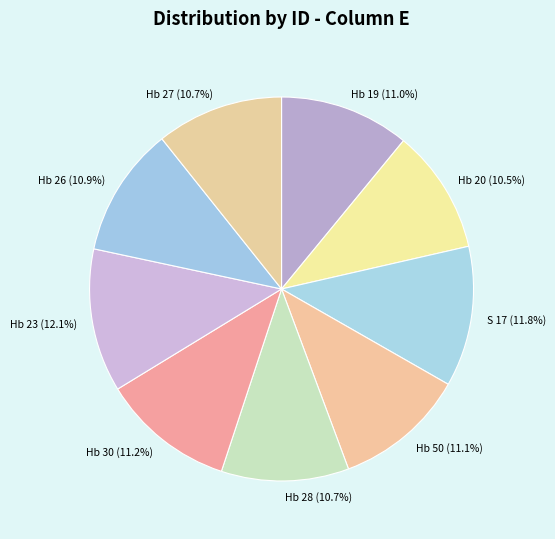

Count the number of slices in the pie.

9